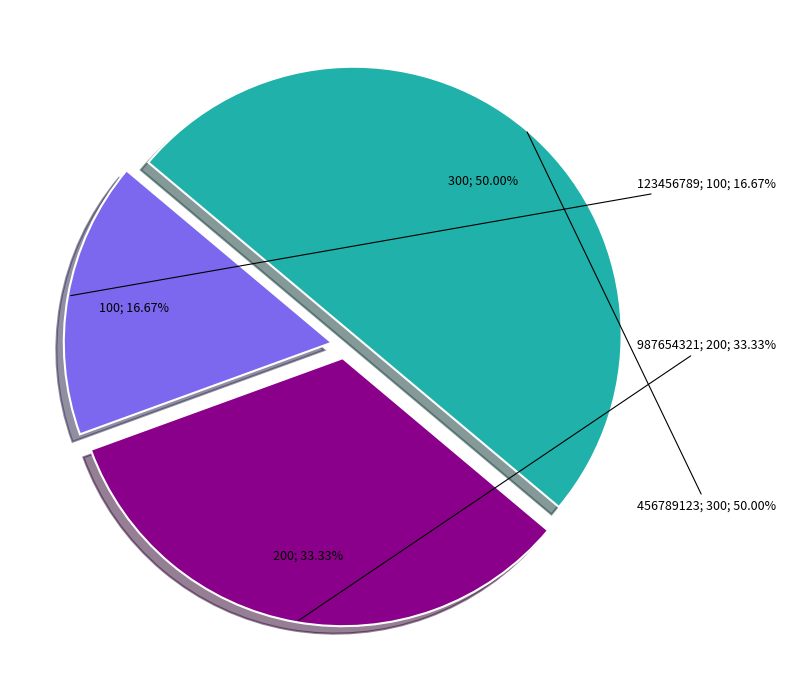

What is the ratio of the value at 987654321 to the value at 456789123?

0.7